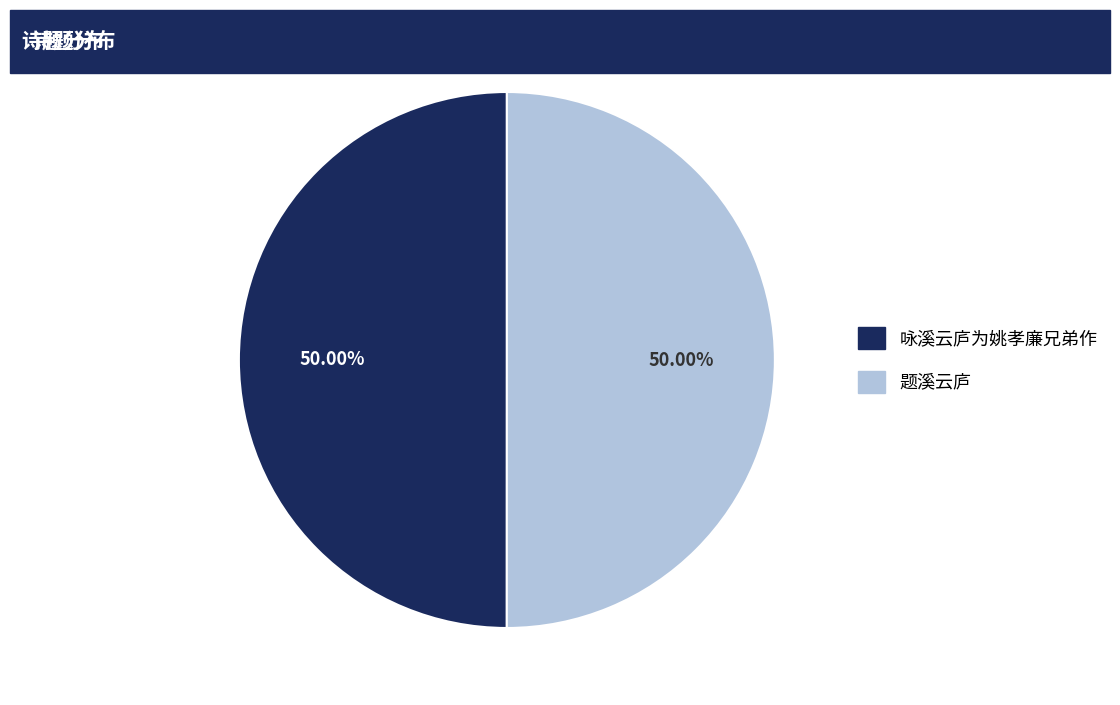

Is 题溪云庐 the majority of the pie?

Yes